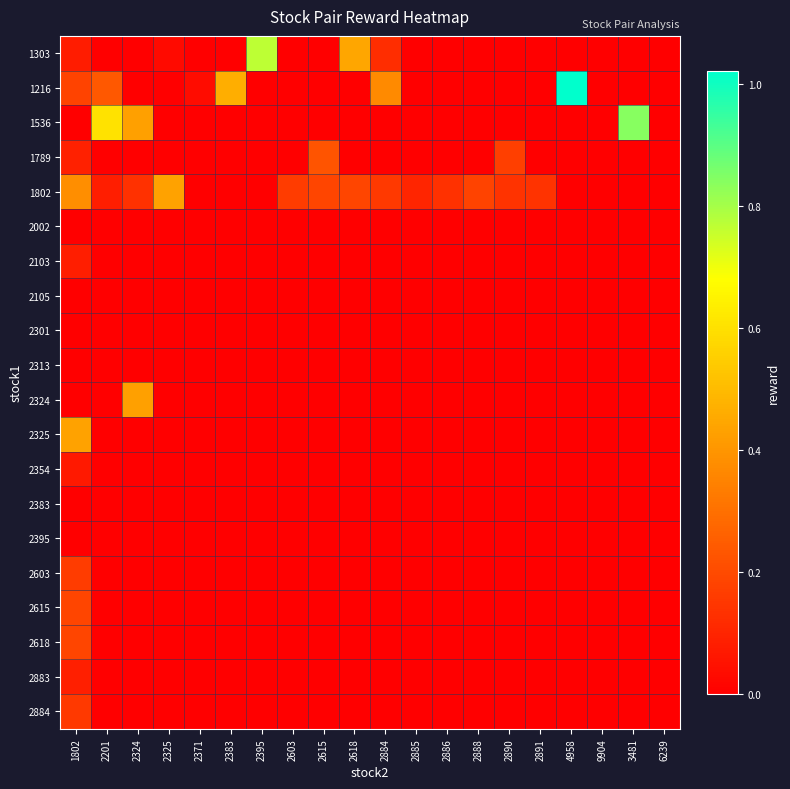

Count the number of data series in this chart.

20